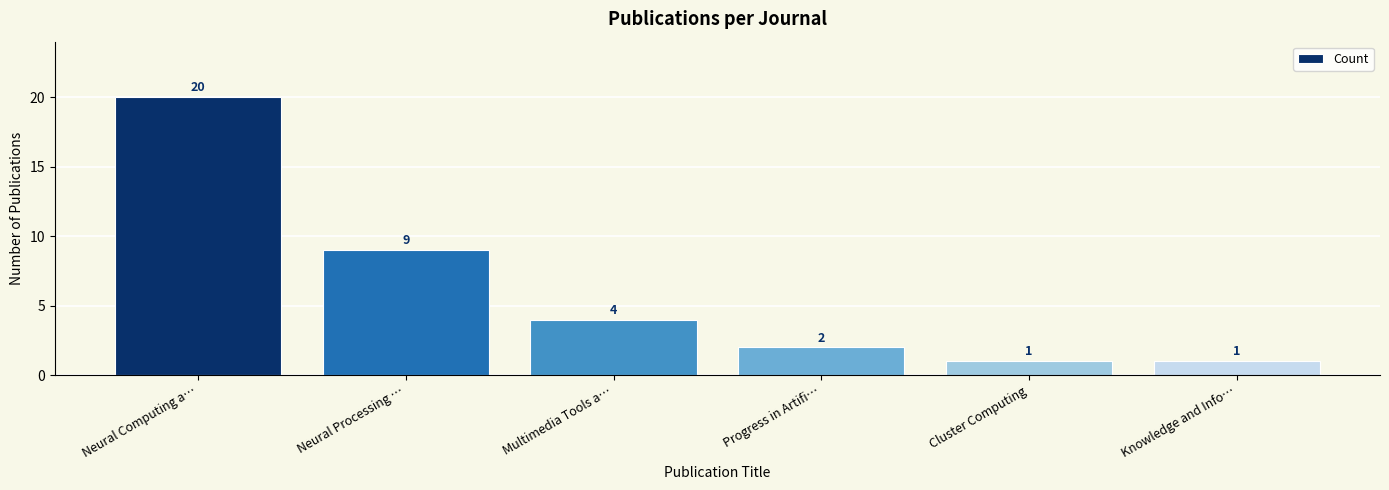

What is the minimum value shown in the chart?

1